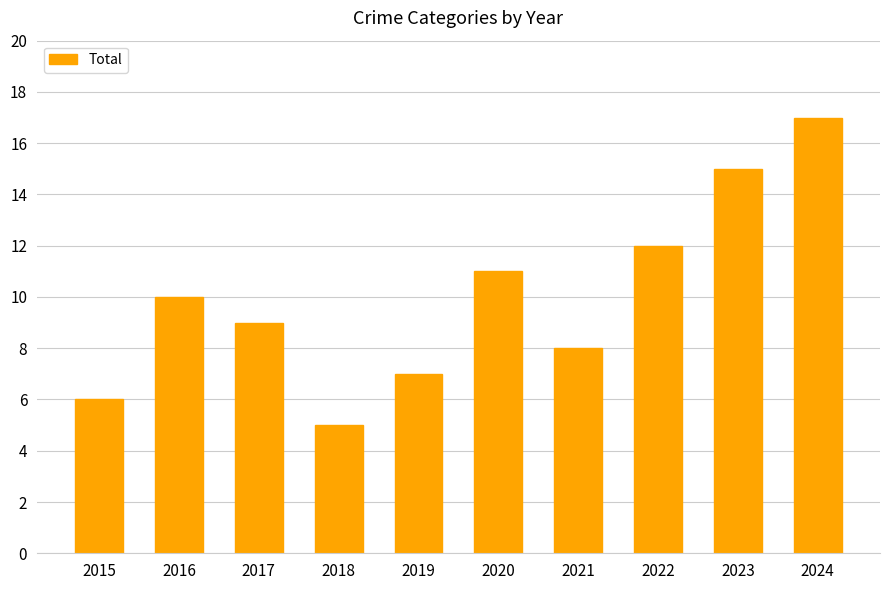

What is the minimum value shown in the chart?

5